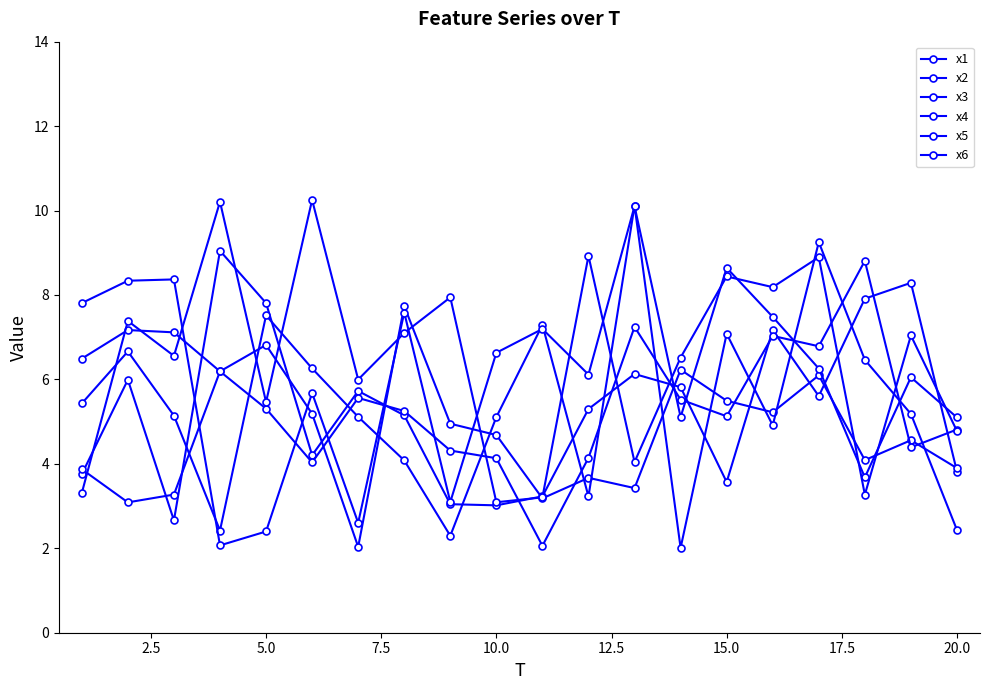

How many values in the x1 series are below 5?

8